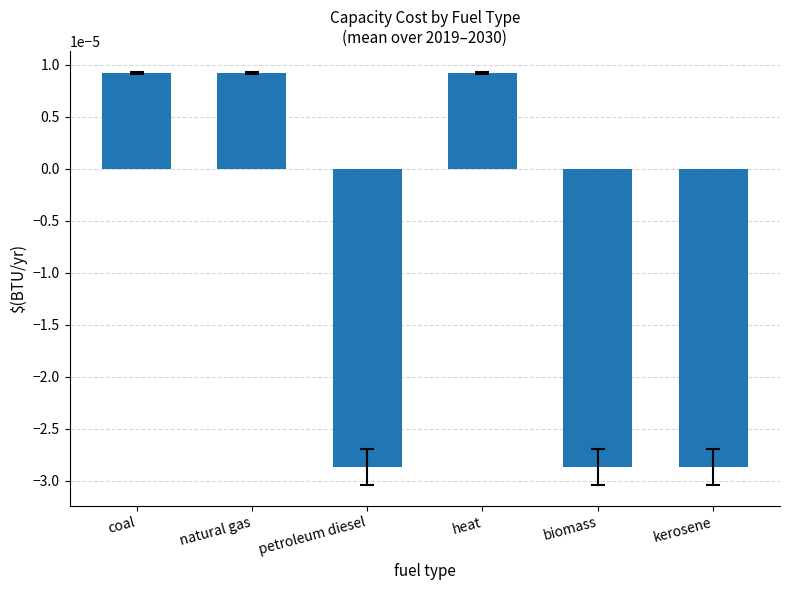

Count the number of data series in this chart.

1